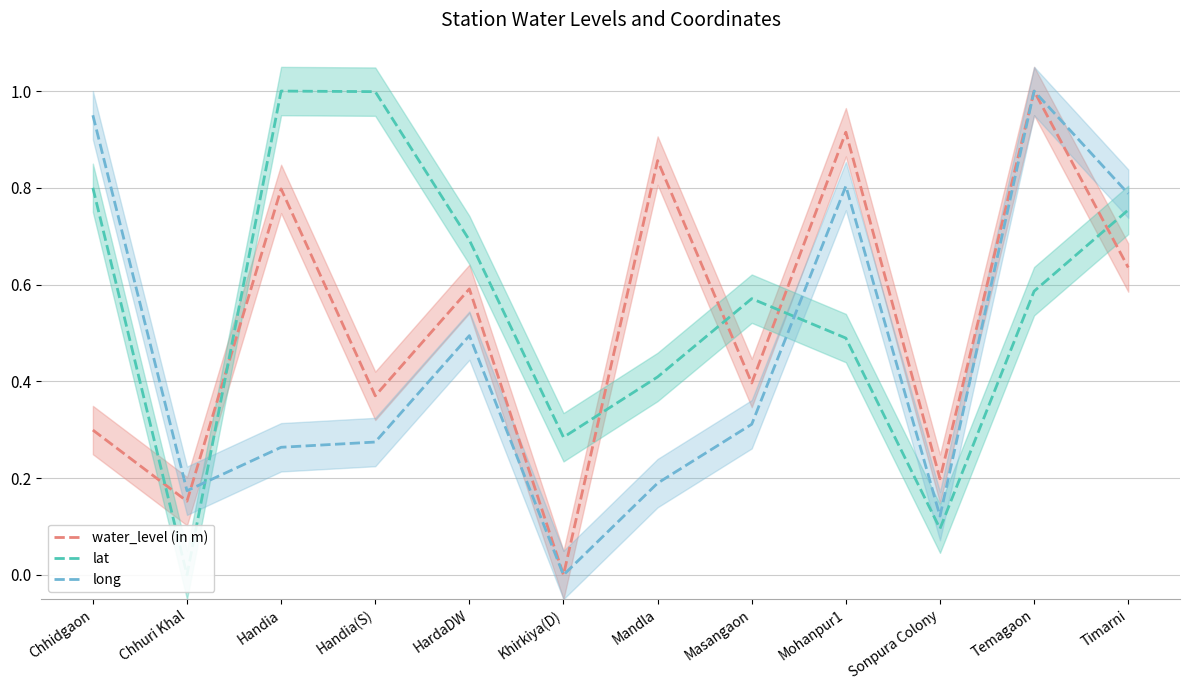

What is the spread (max minus min) of values at HardaDW?

0.2